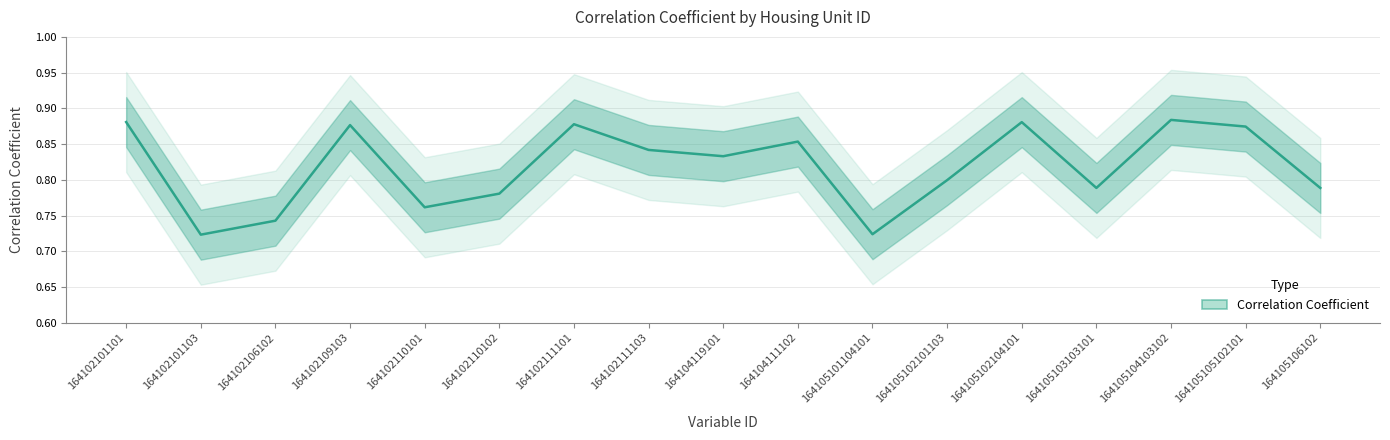

What is the average value?

0.8